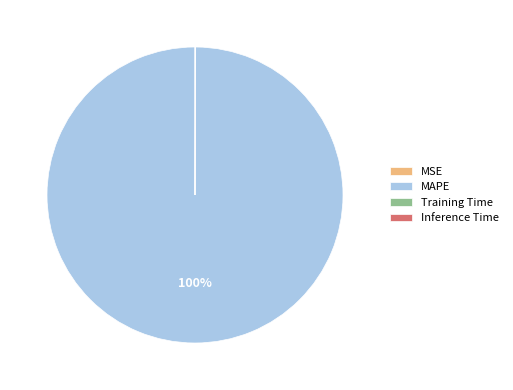

To the nearest percent, what percentage of the pie is MAPE?

100%